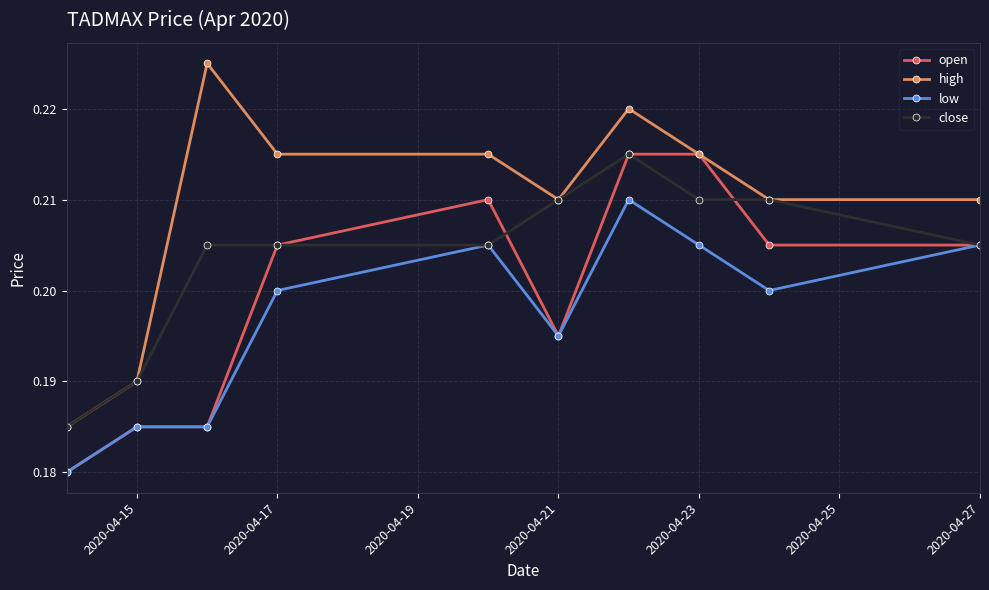

Which series has the widest spread of values?

high